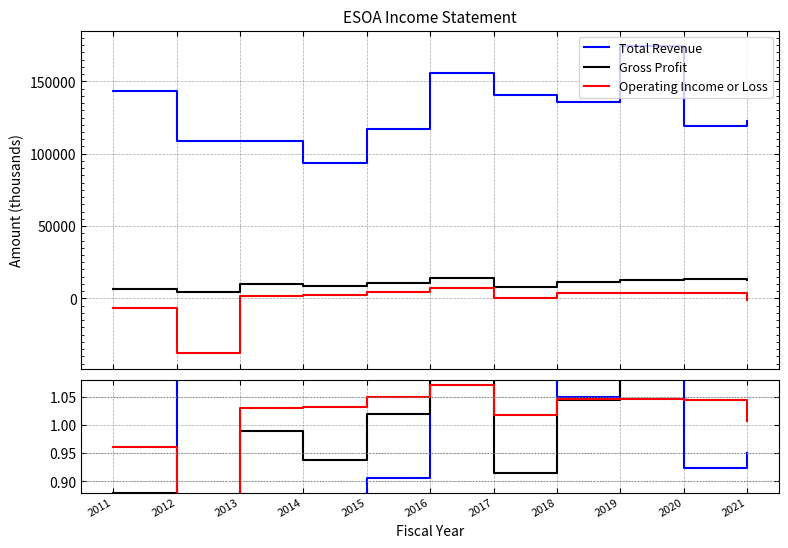

What is the value of the Op Income point at the 5th from the left?

1.0